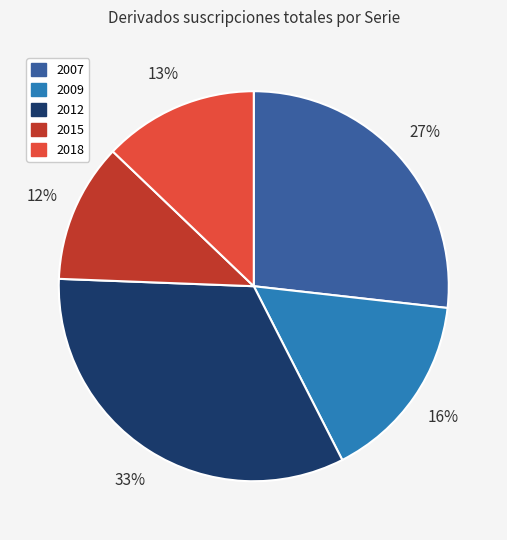

Is there any slice that represents more than half of the pie?

No